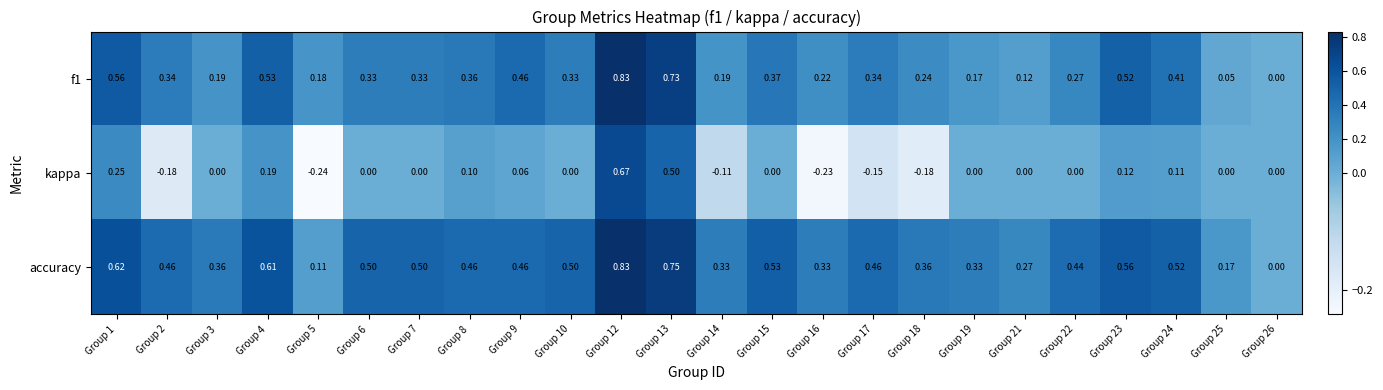

Which series has the largest range (max minus min)?

kappa